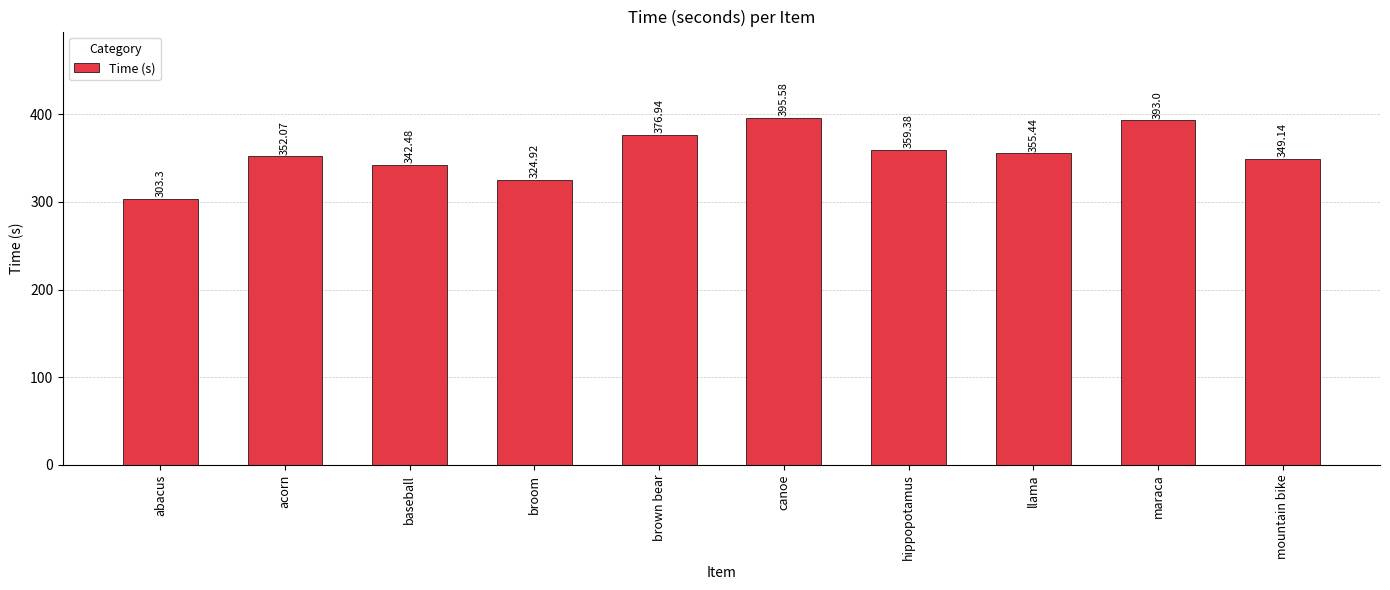

How many data points are less than 355?

5